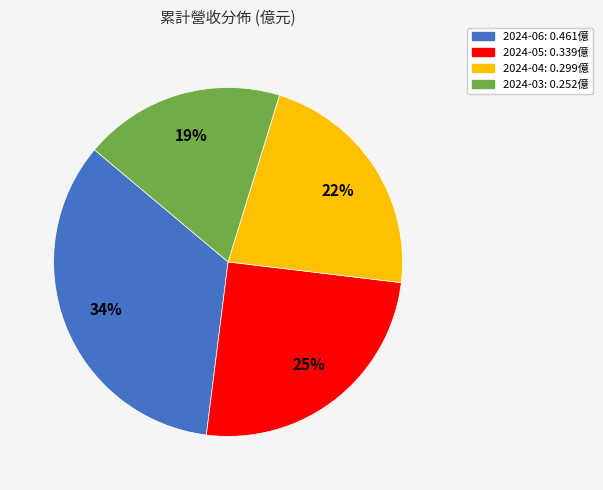

True or false: 2024-05 accounts for 31% of the total.

False